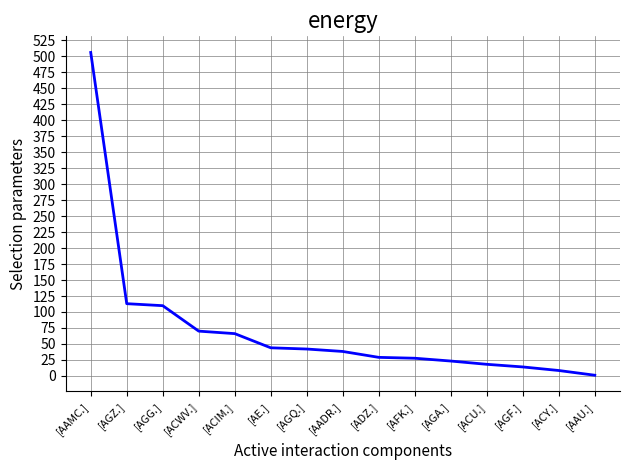

What is the change in value from [ACWV.] to [ACY.]?

-61.6